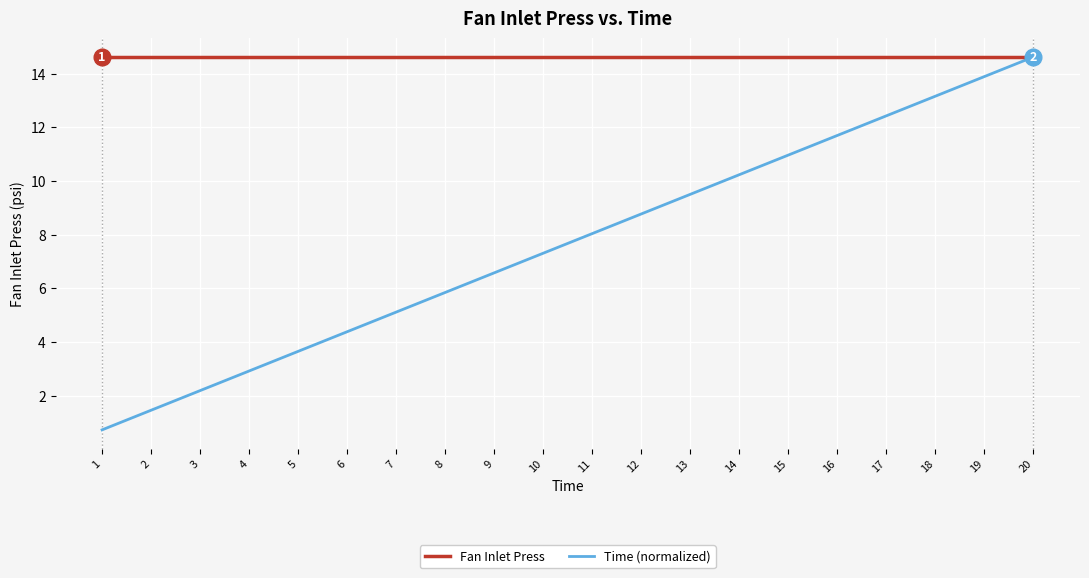

Does the chart display data point markers on the line(s)?

No